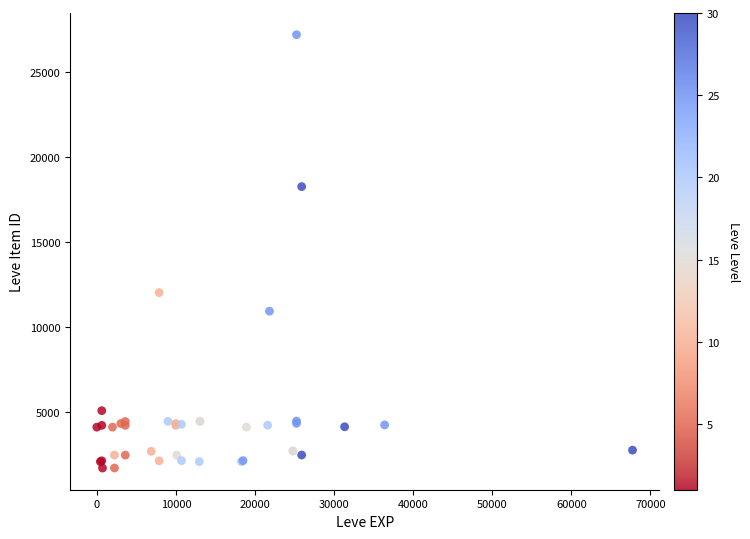

What Y value in the scatter plot is closest to 14448?

12018